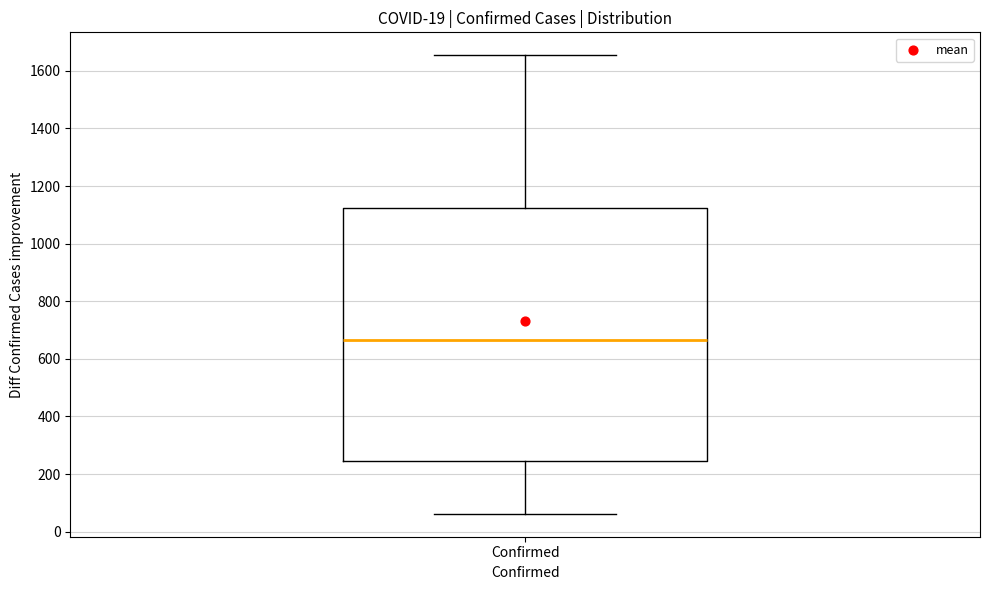

Read this box plot against the y-axis: the position of the median line, the range covered by the box, and the ends of both whiskers. The values are not printed on the chart, so give them approximately, as read against the axis.

median 660, box 240 to 1120, whiskers 60 to 1660